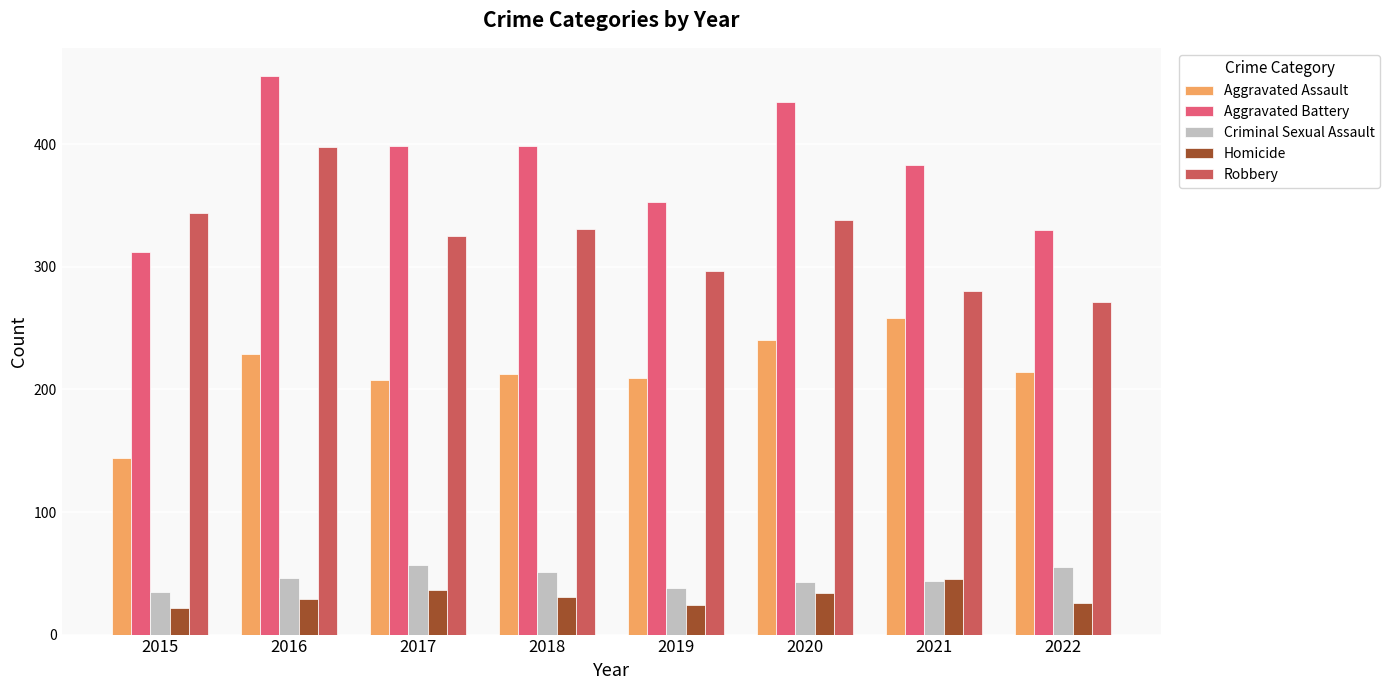

What are all the series names shown in the legend?

Aggravated Assault, Aggravated Battery, Criminal Sexual Assault, Homicide, Robbery